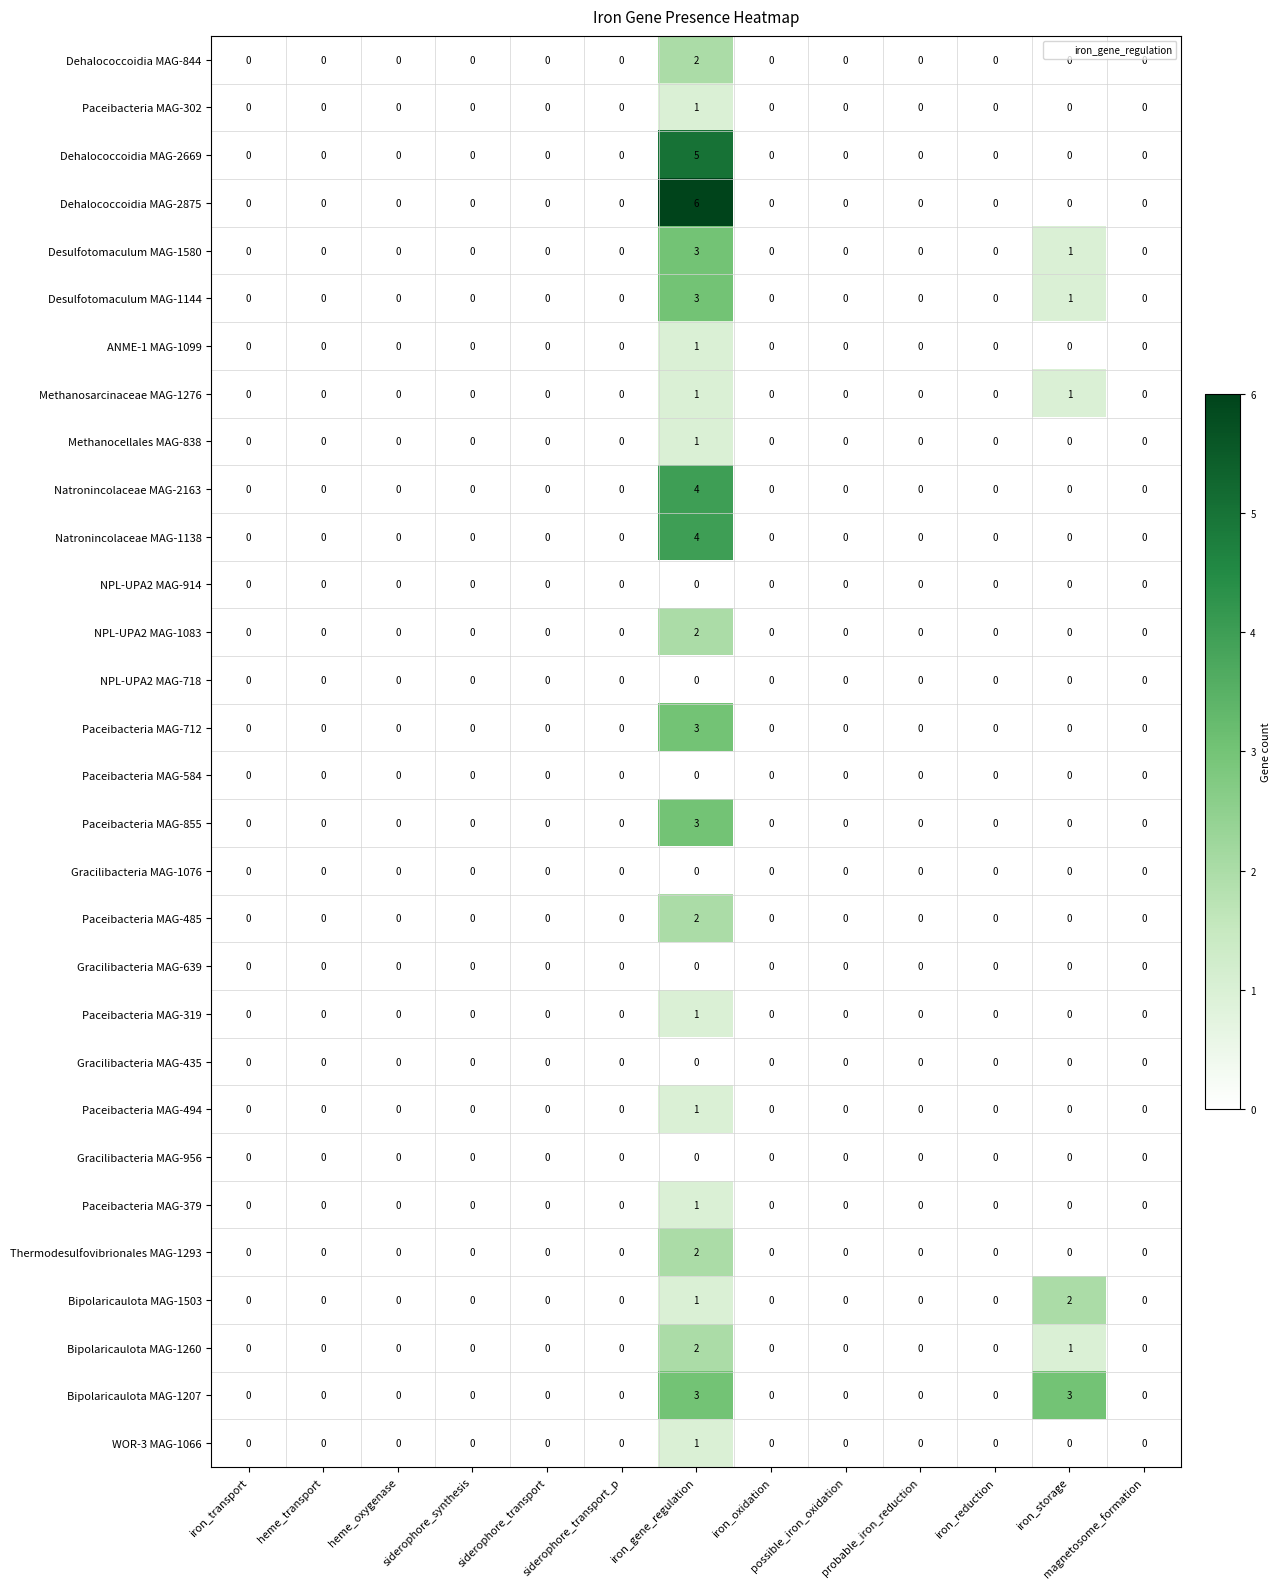

Is it true that Desulfotomaculum MAG-1580 equals 0 at iron_transport?

True